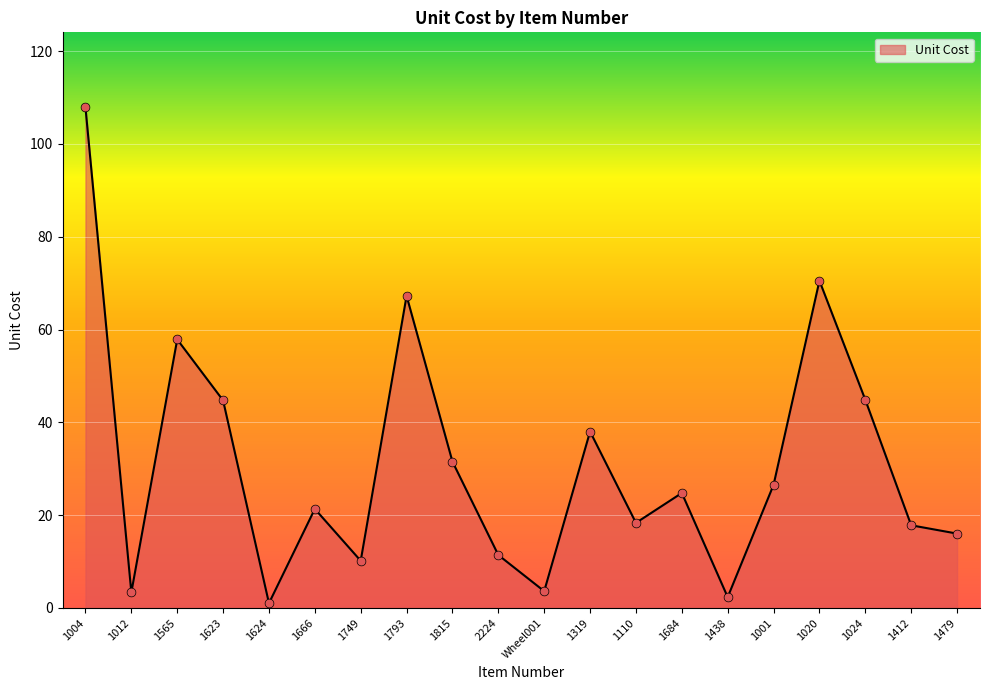

What is the ratio of the value at 1749 to the value at 1001?

0.4